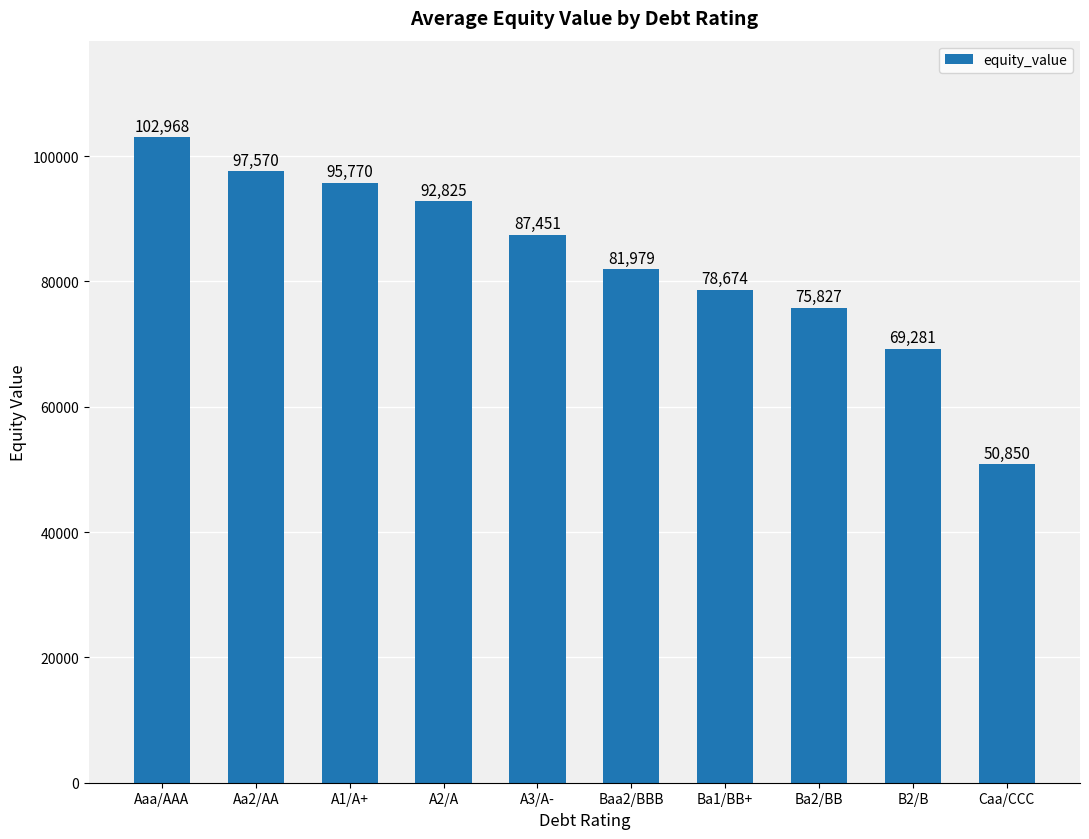

Which has a higher value, Aa2/AA or A3/A-?

Aa2/AA